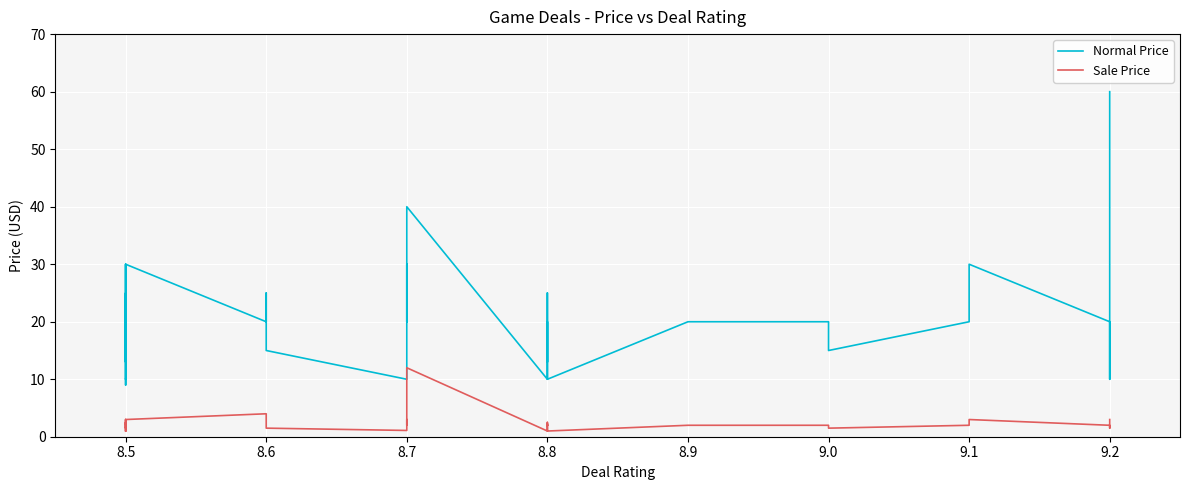

What is the highest value of the Normal Price series?

60.0